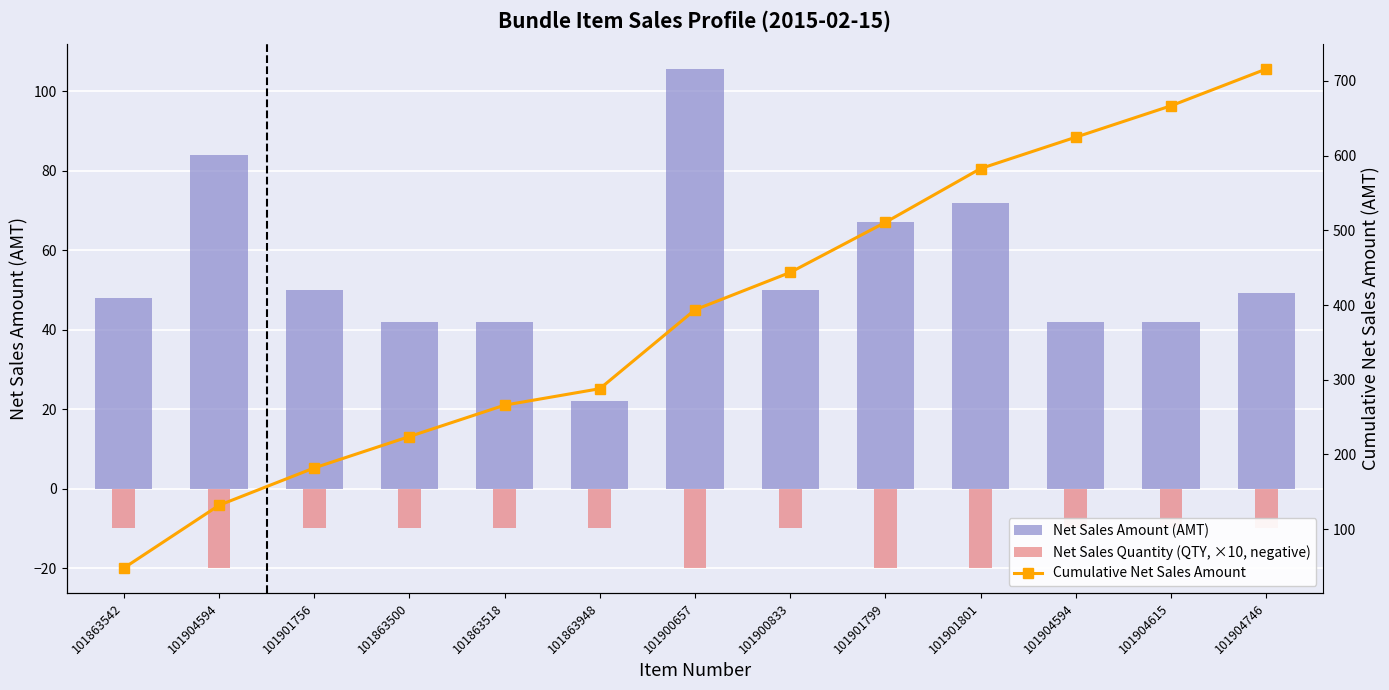

List the series in order of their overall mean, lowest first.

Net Sales Quantity (QTY, ×10, negative), Net Sales Amount (AMT), Cumulative Net Sales Amount